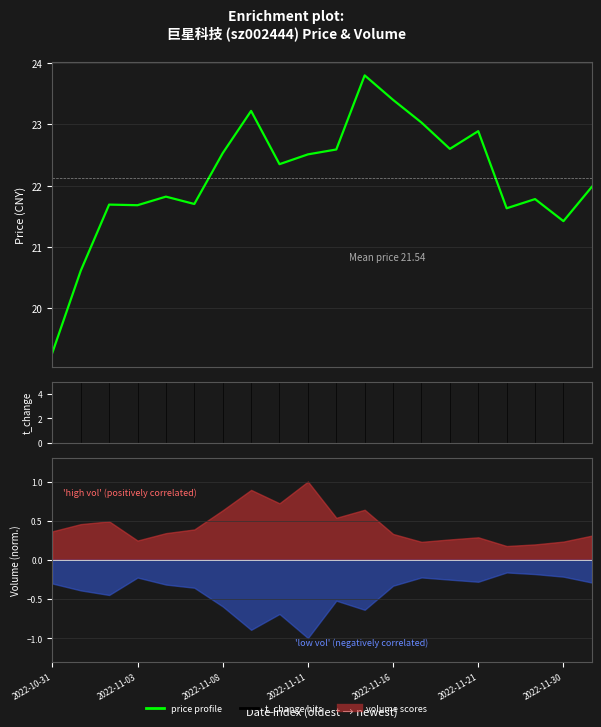

How many series are shown in this chart?

2